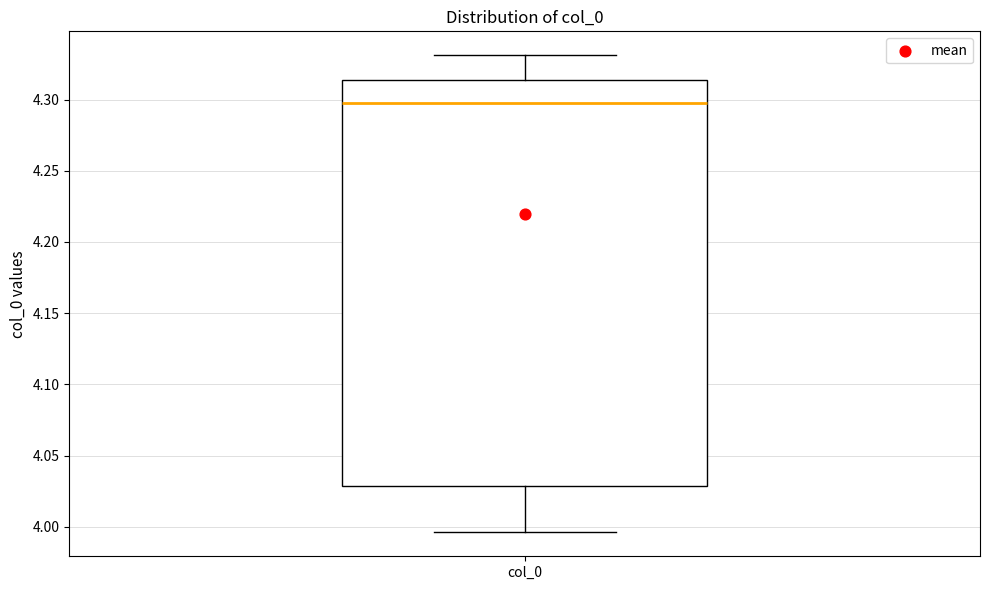

Read this box plot against the y-axis: the position of the median line, the range covered by the box, and the ends of both whiskers. The values are not printed on the chart, so give them approximately, as read against the axis.

median 4.300, box 4.030 to 4.315, whiskers 3.995 to 4.330